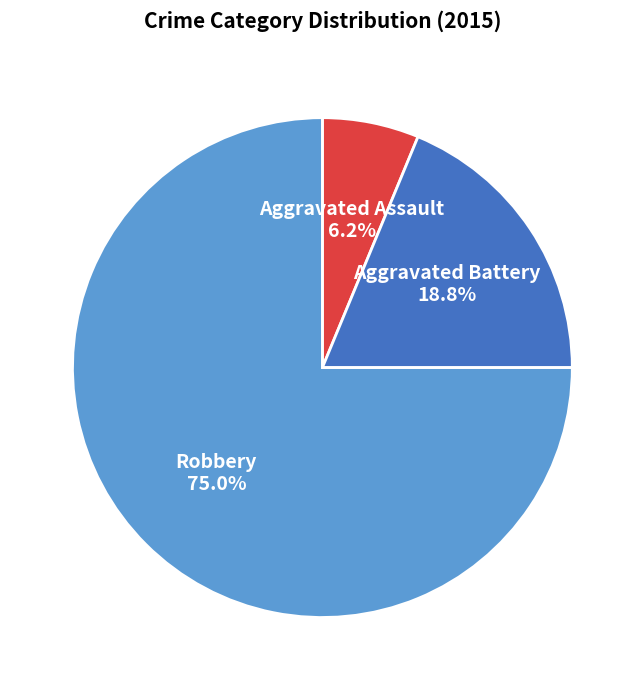

Rank the categories by value from lowest to highest.

Aggravated Assault, Aggravated Battery, Robbery